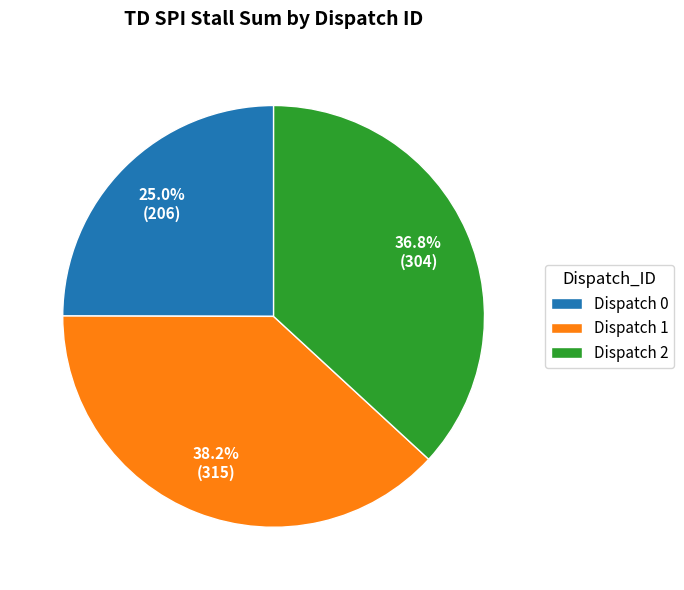

To the nearest percent, what is the average slice percentage?

33%